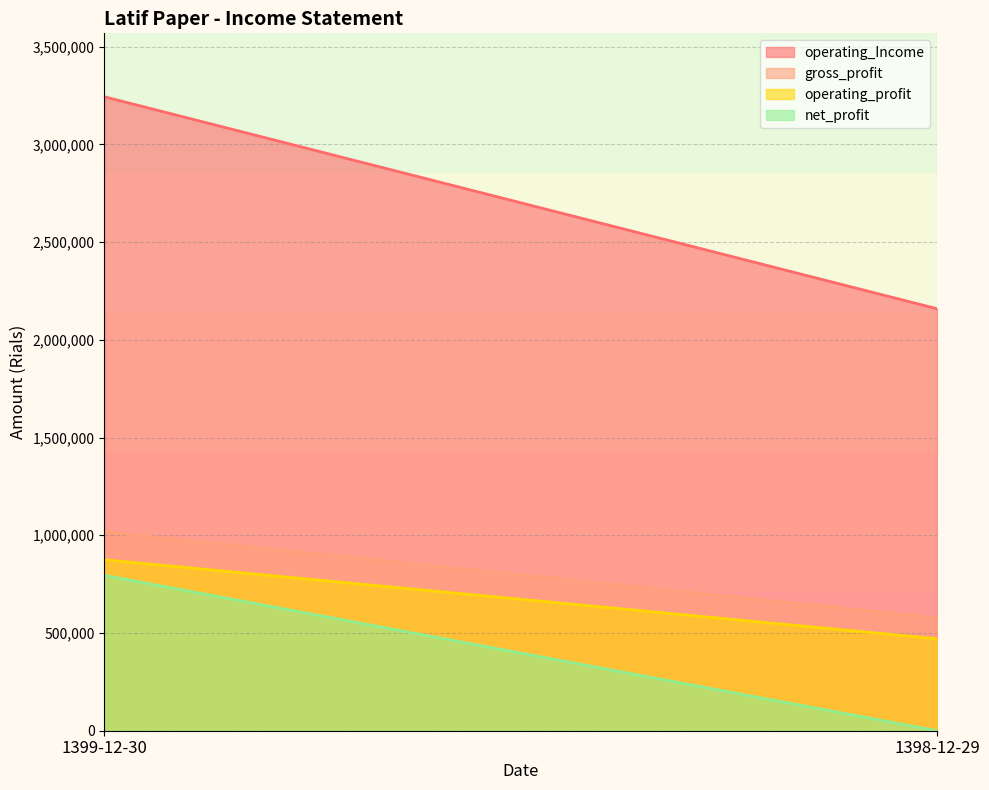

At which label is gross_profit closest to 797886?

1398-12-29